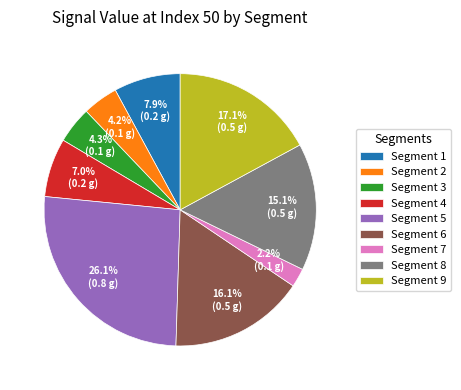

Is there any slice that represents more than half of the pie?

No